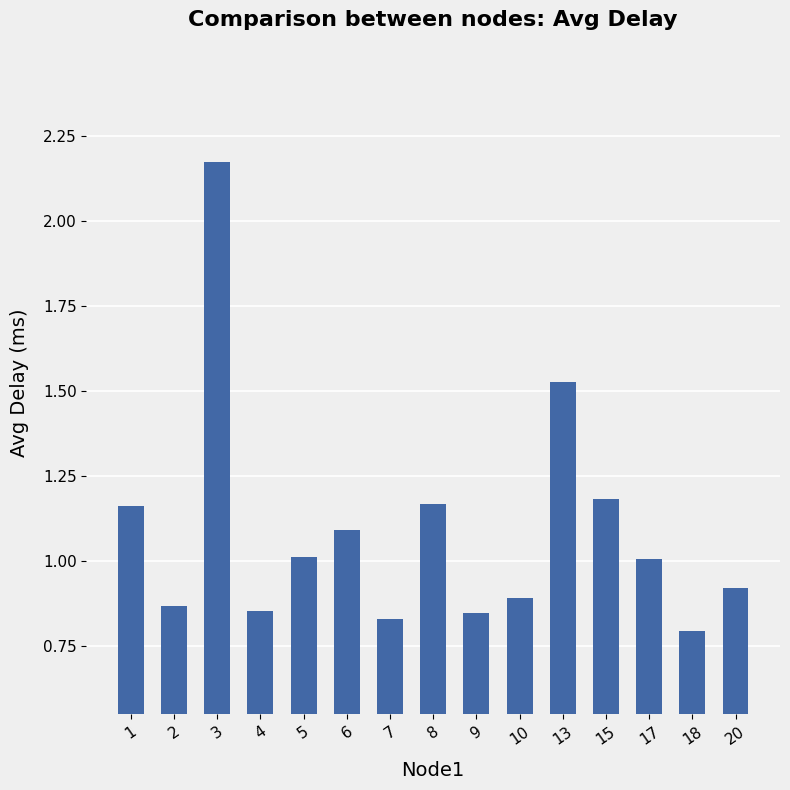

What is the difference between the values at 1 and 13?

0.4